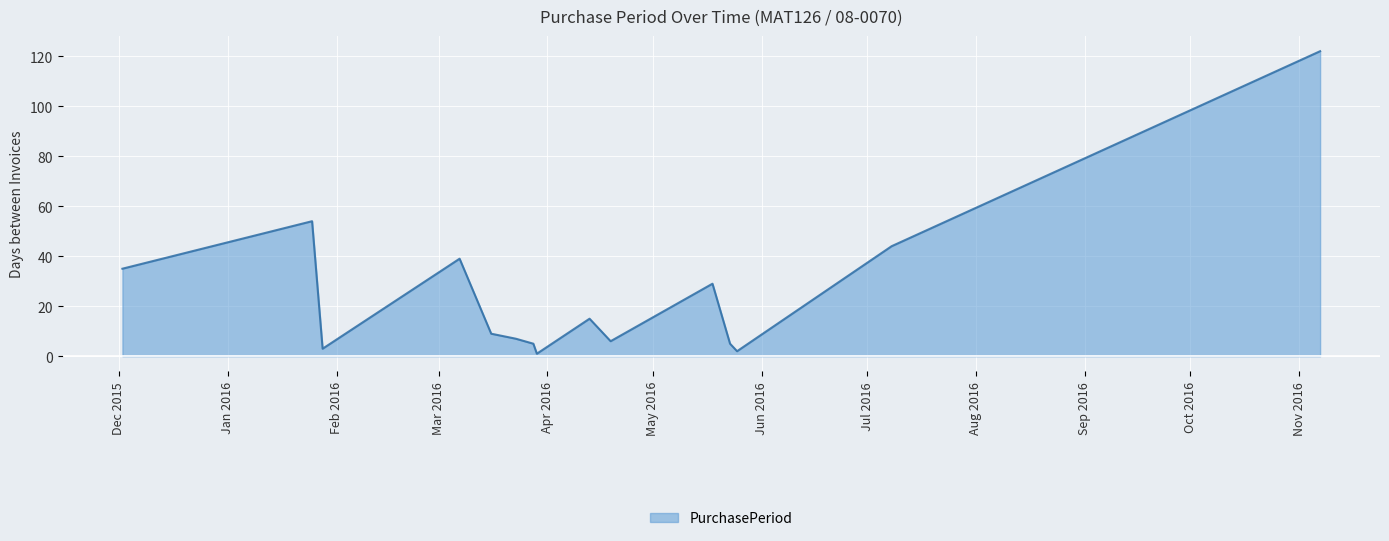

How many lines are shown in the chart?

1